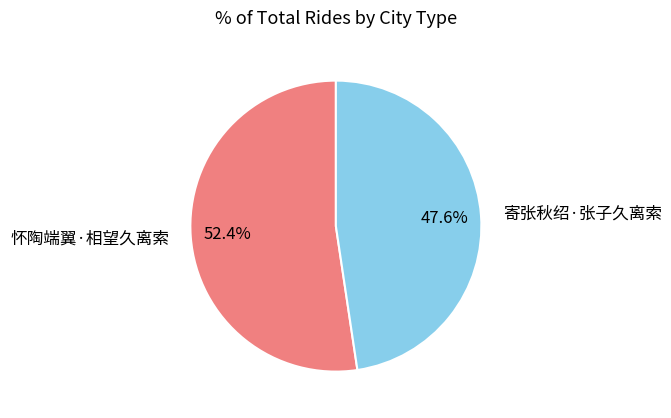

Rank the categories by value from lowest to highest.

寄张秋绍·张子久离索, 怀陶端翼·相望久离索